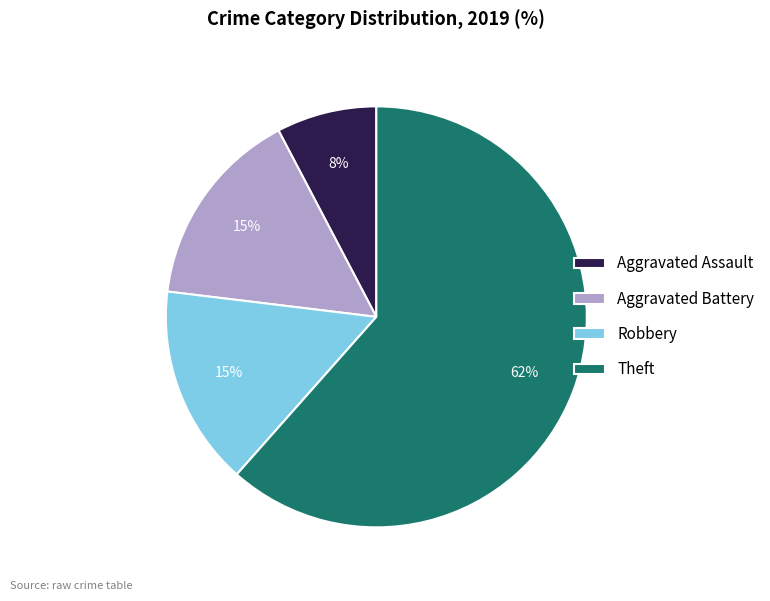

Is it true that Aggravated Assault is 8% of the pie?

True